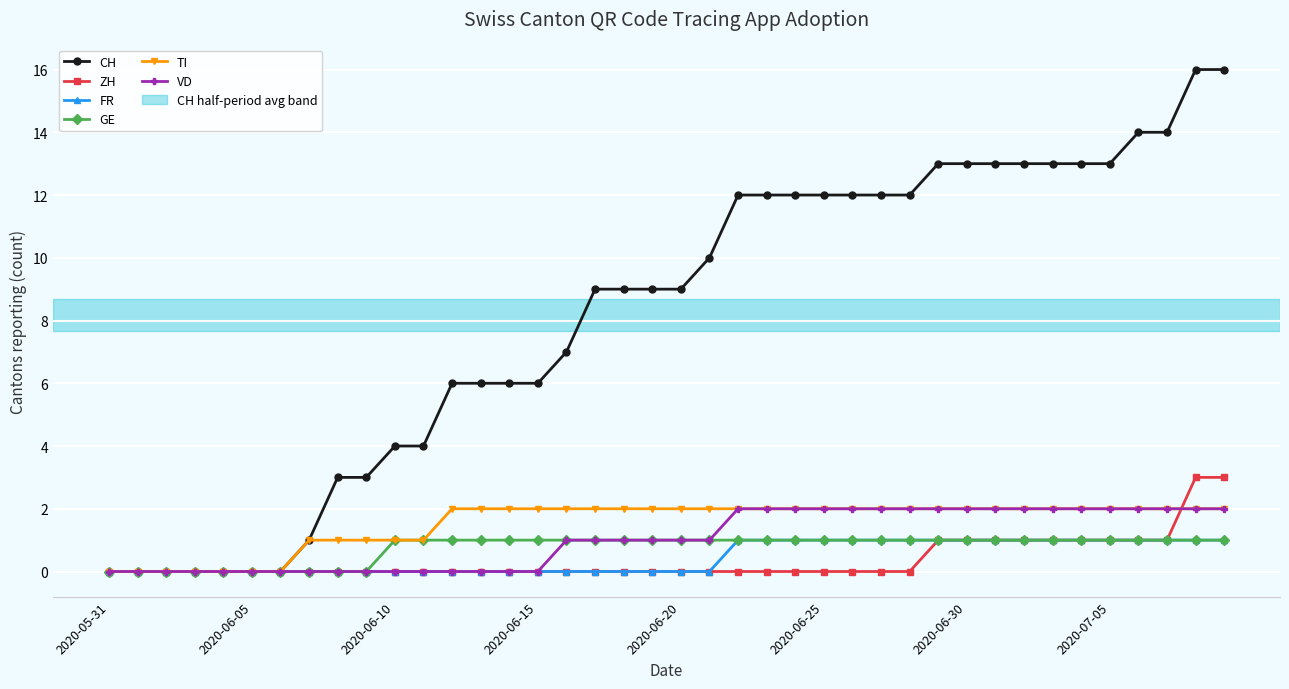

What is the maximum value shown in the chart?

16